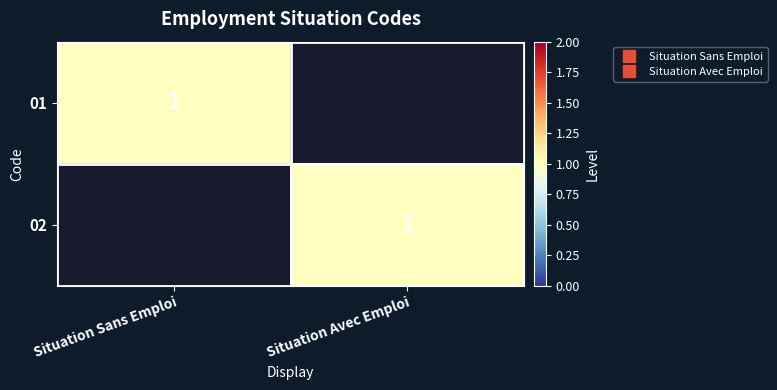

Is it true that 01 equals 0 at Situation Avec Emploi?

False